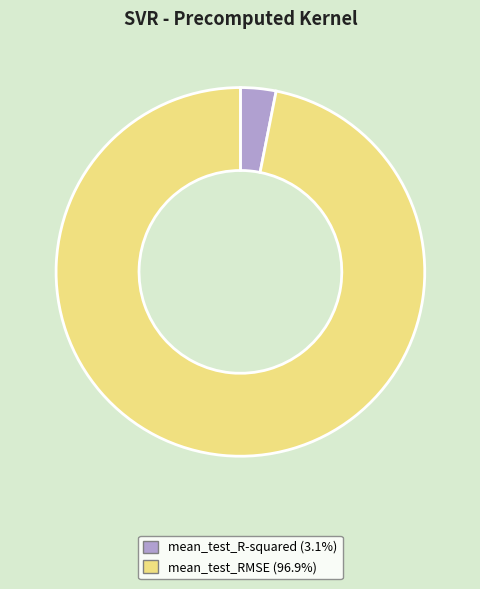

Is the sum of mean_test_R-squared and mean_test_RMSE greater than half?

Yes